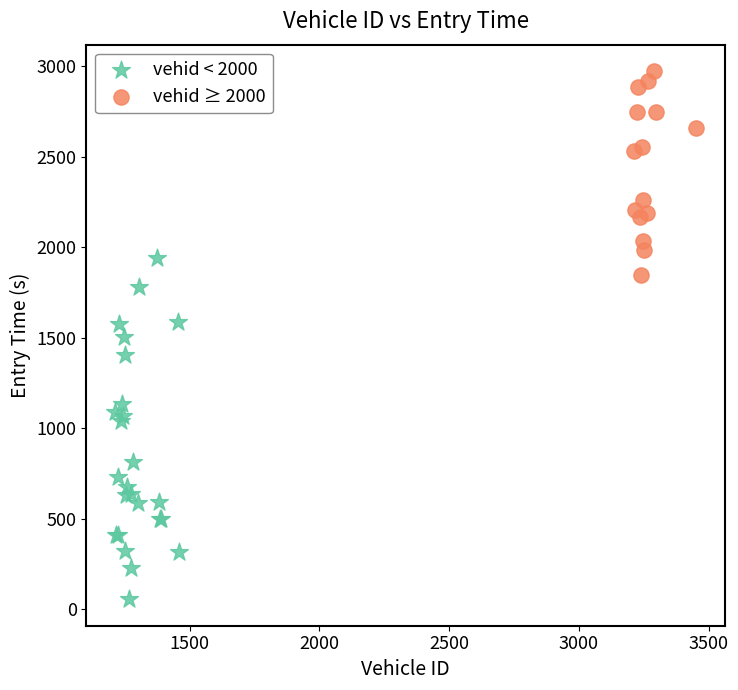

Which series has the largest Y range (max minus min)?

vehid < 2000